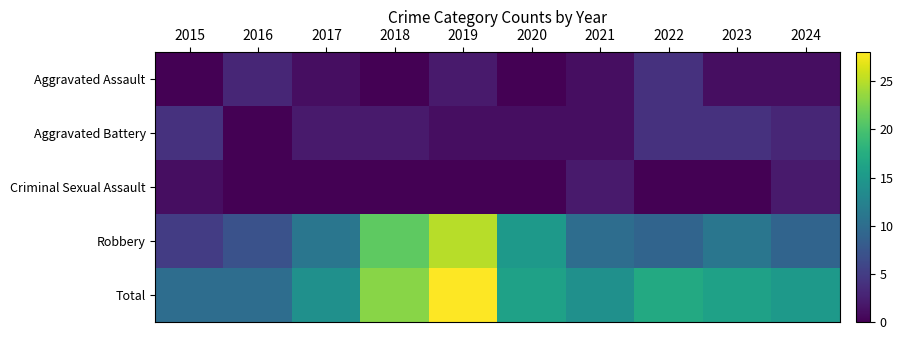

What is the spread (max minus min) of values at 2021?

13